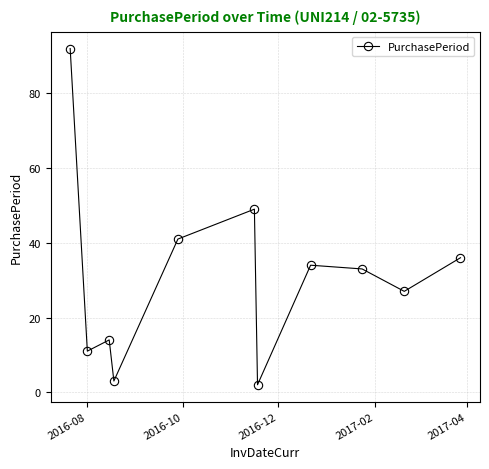

What is the difference between the second highest and second lowest values?

46